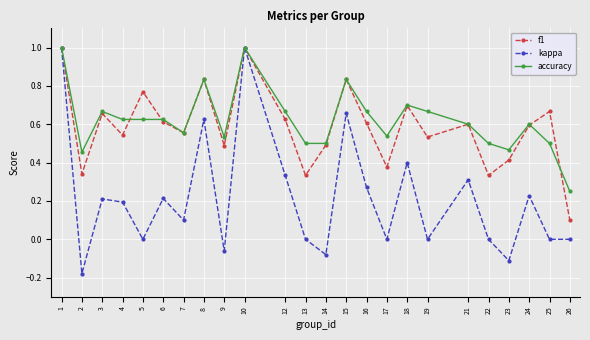

Which category has the lowest value in the kappa series?

2